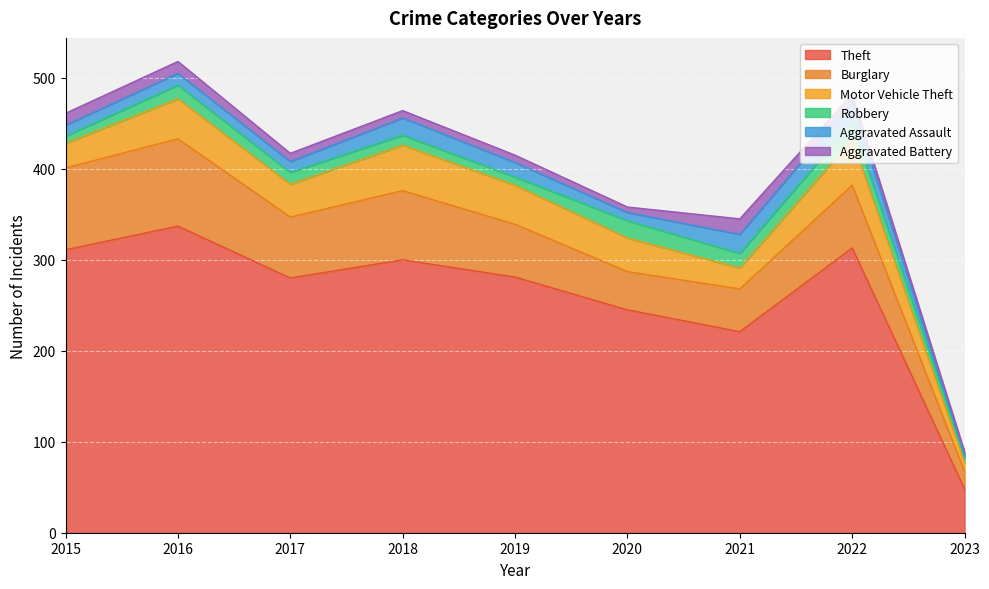

Which category has the highest value in the Motor Vehicle Theft series?

2018